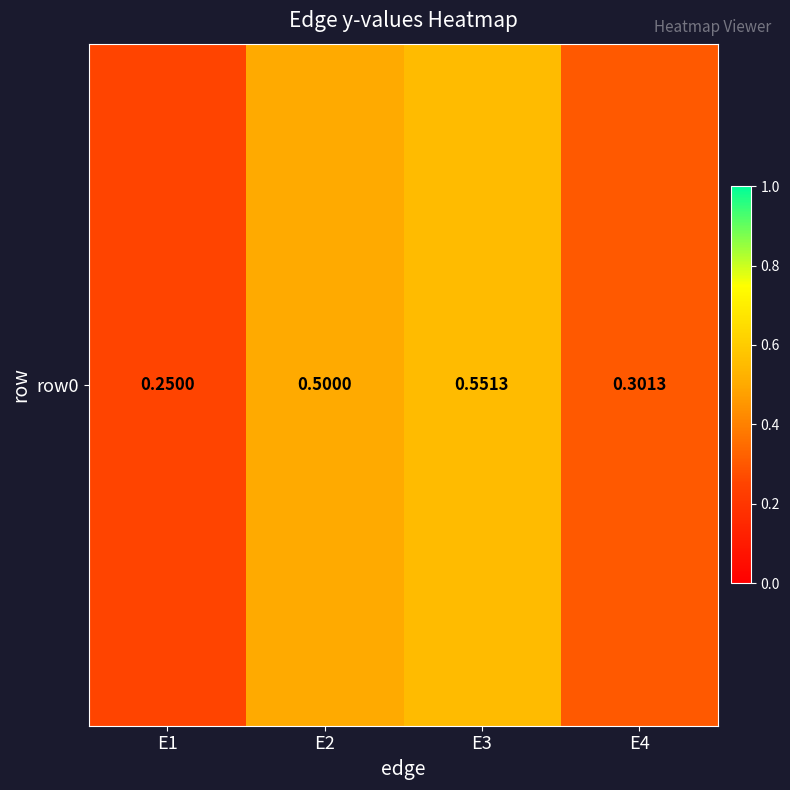

What is the sum of all values?

1.6